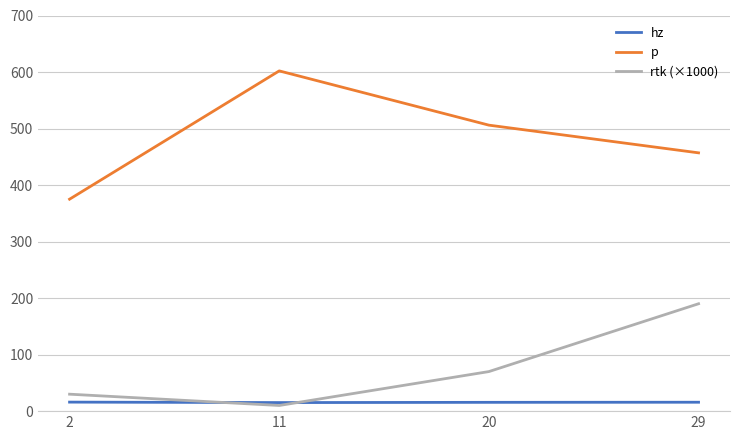

In rtk (×1000), how many points are lower than both neighbors (excluding endpoints)?

1